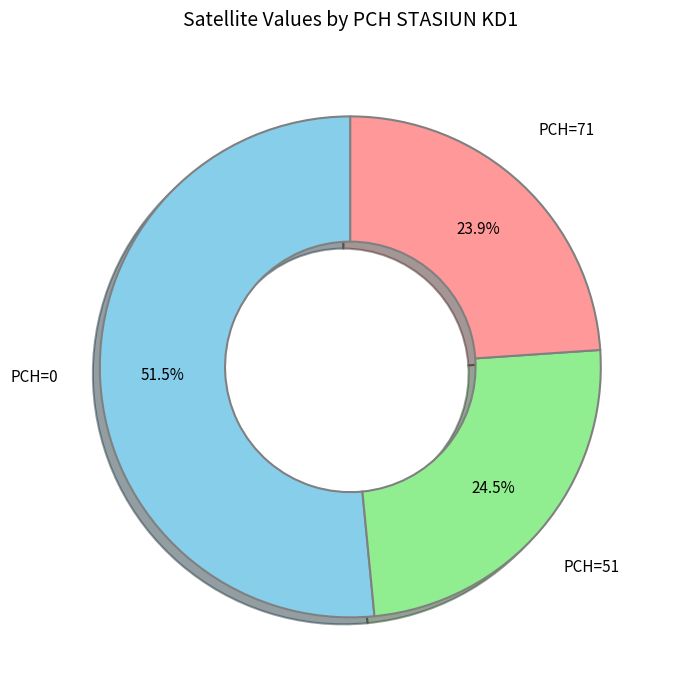

Count the number of slices in the pie.

3